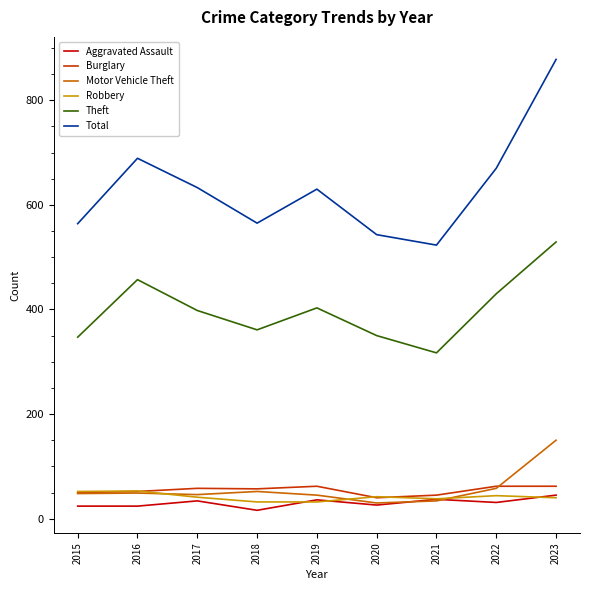

True or false: Aggravated Assault has a value of 24 at 2016.

True